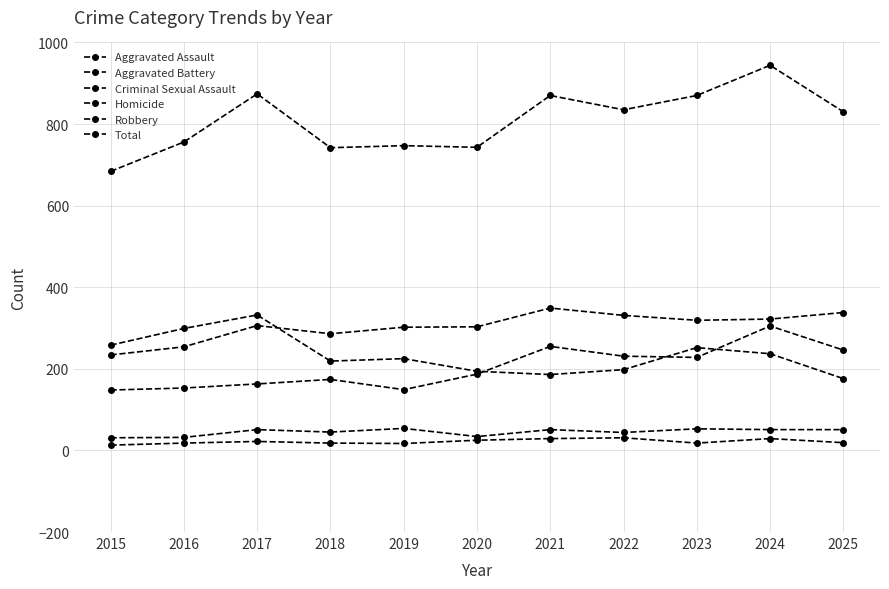

How many data points does each series have?

11